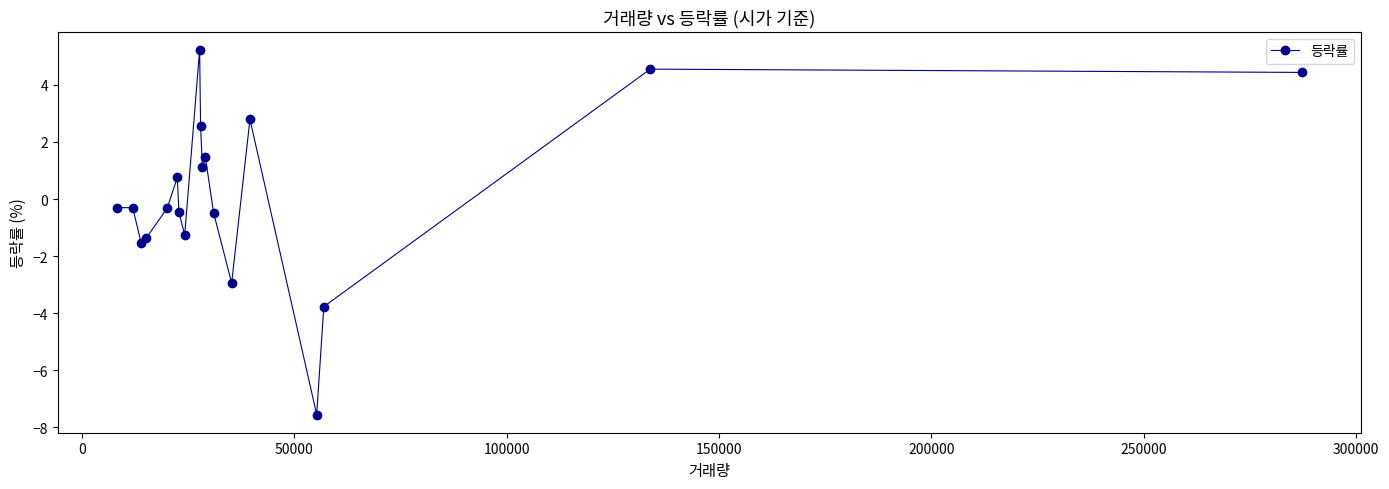

What is the smallest value displayed?

-7.5